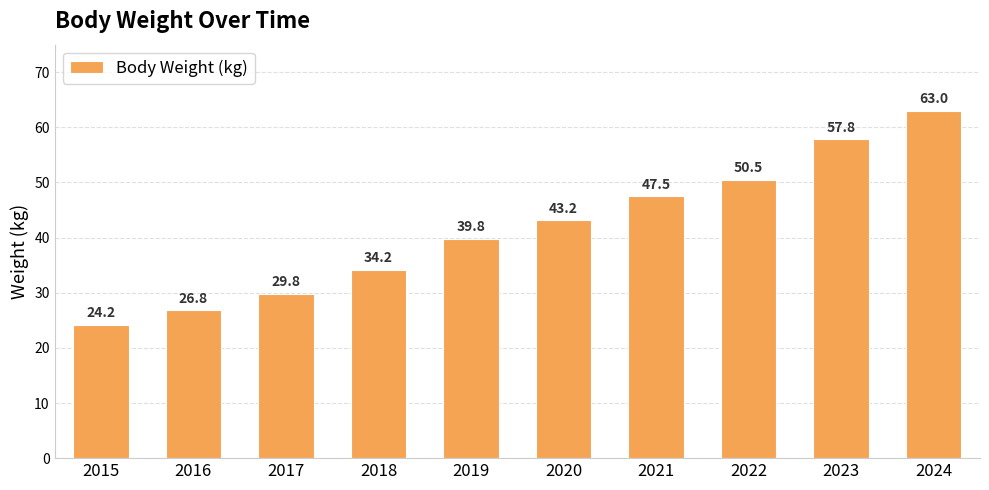

The value at 2016 is 26.8. True or false?

True